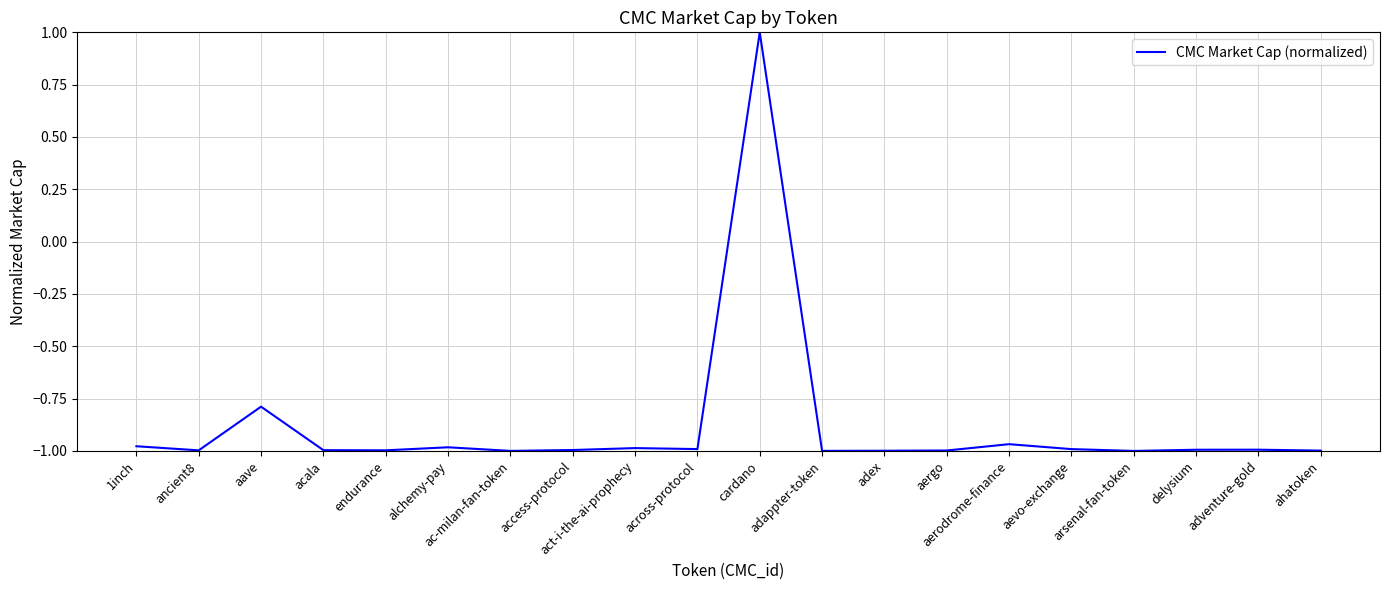

What is the difference between the maximum and minimum values?

2.0